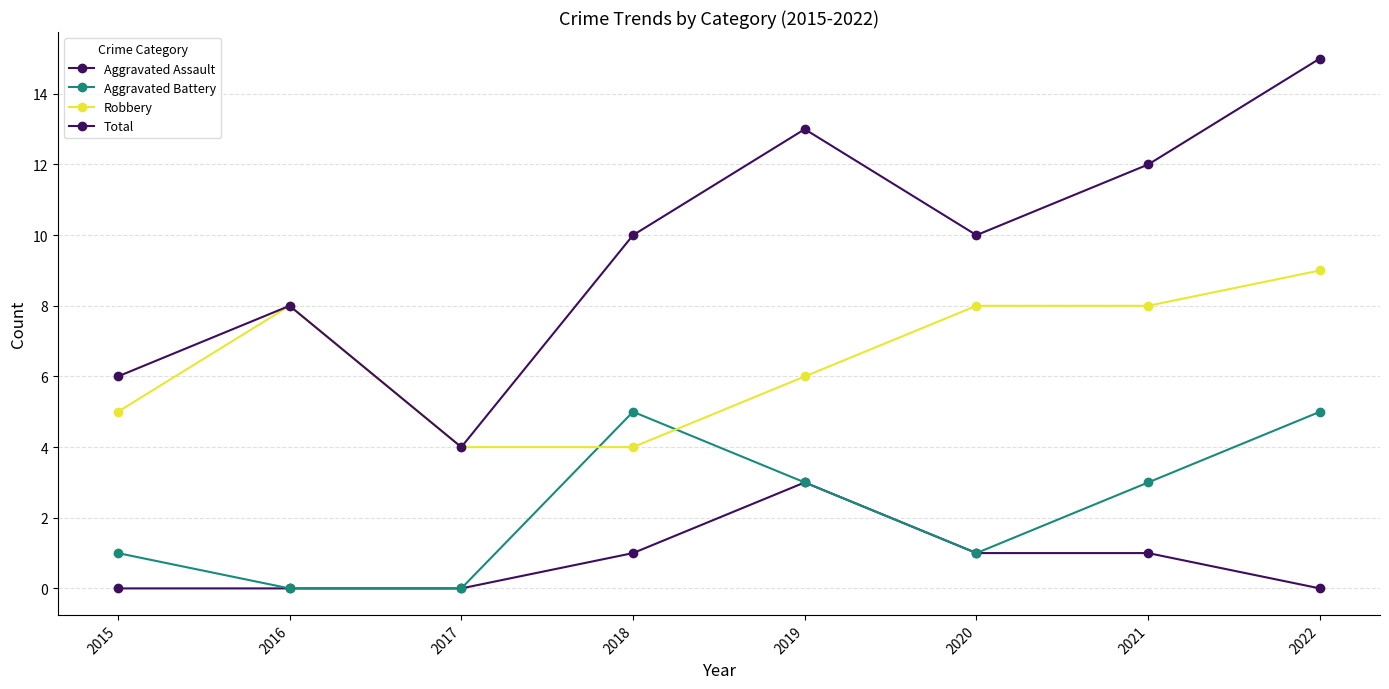

Which series has the largest total across all categories?

Total